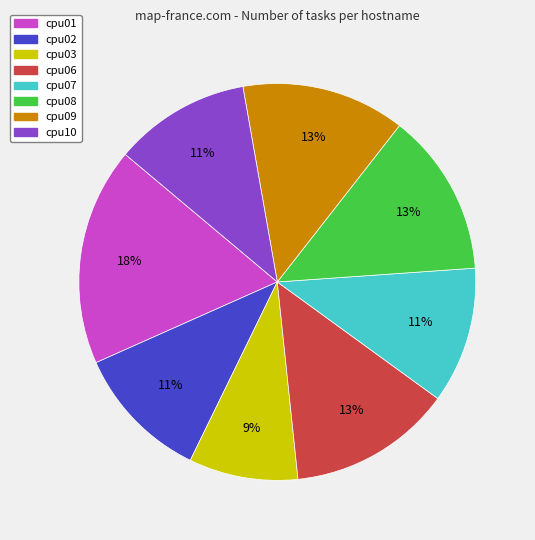

The cpu02 slice represents 1% of the pie. True or false?

False